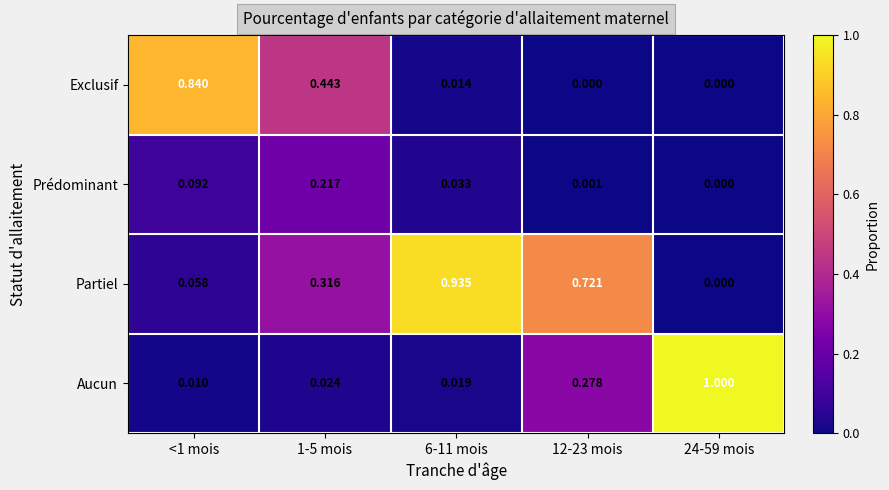

Which series has the largest total across all categories?

Partiel